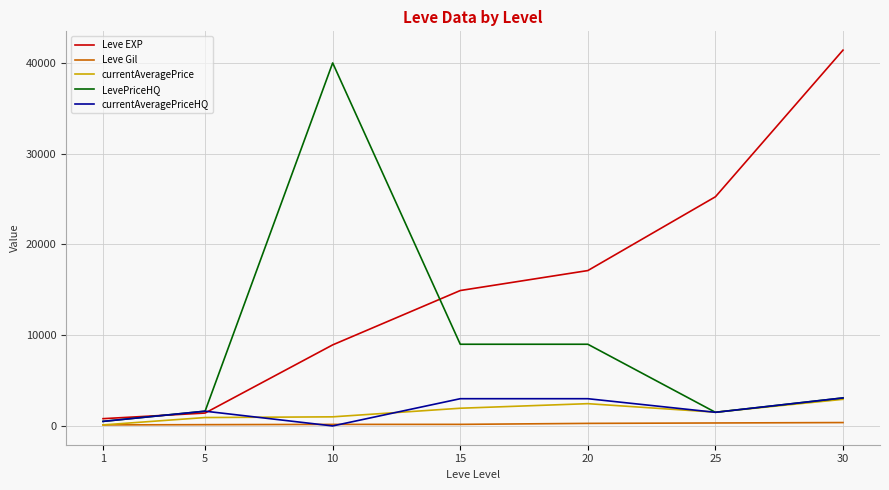

What is the total value across all series at 25?

30092.1